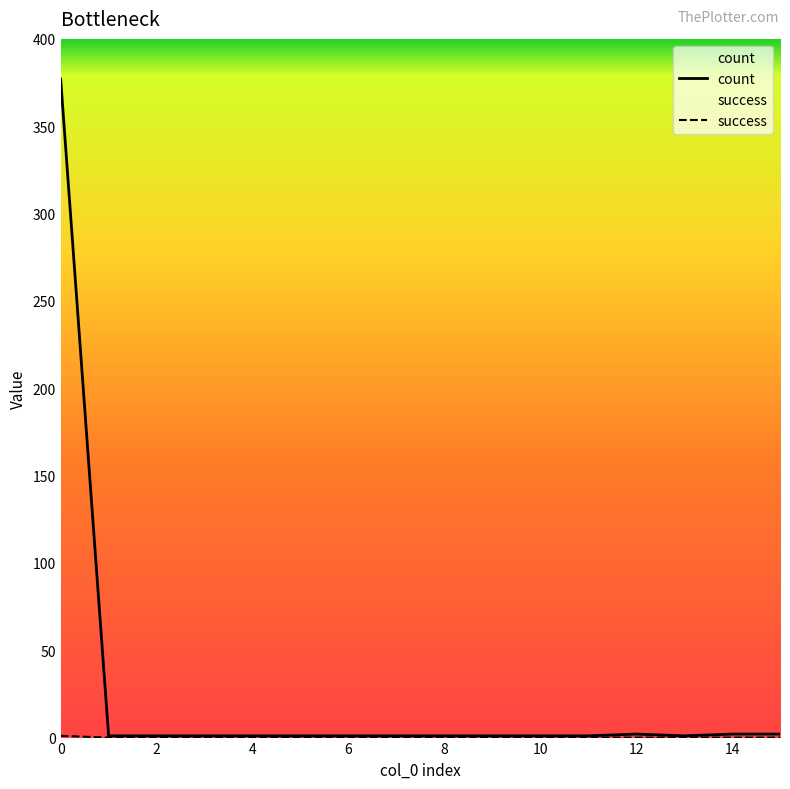

How many interior local valleys does the count series have?

1